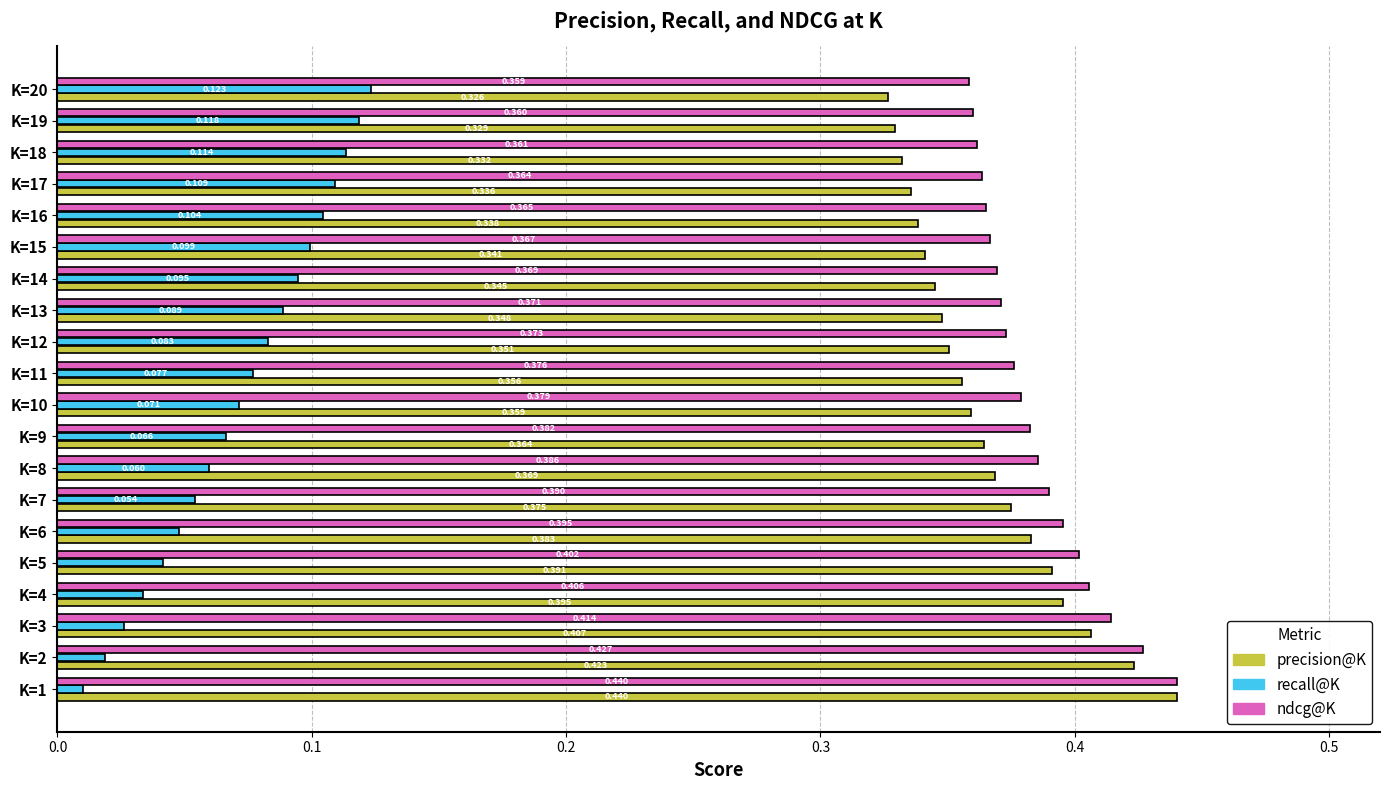

Which series has the largest total across all categories?

ndcg@K